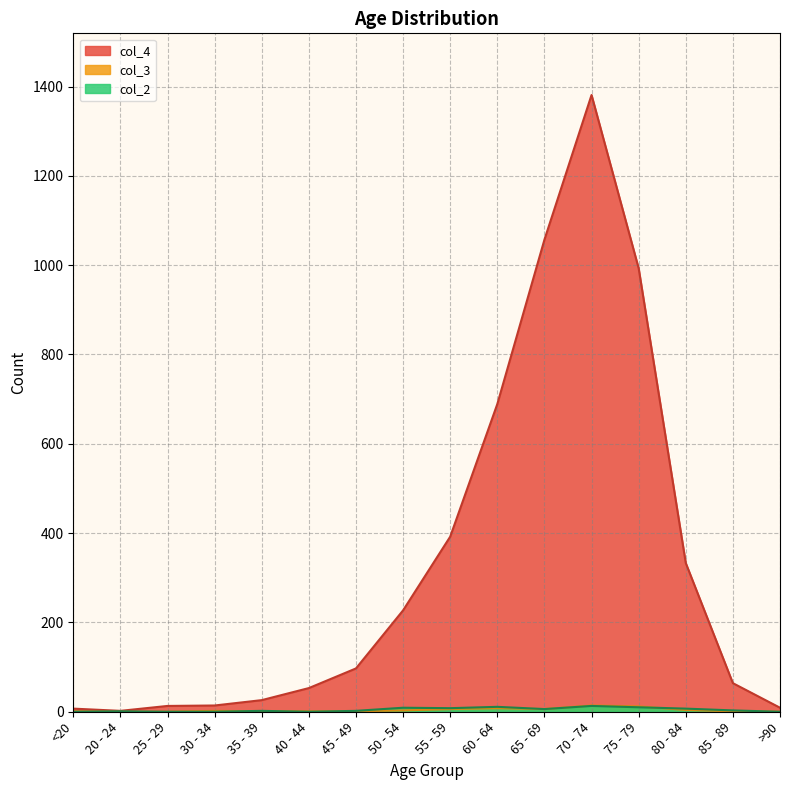

True or false: col_2 has a value of 1 at 20 - 24.

False